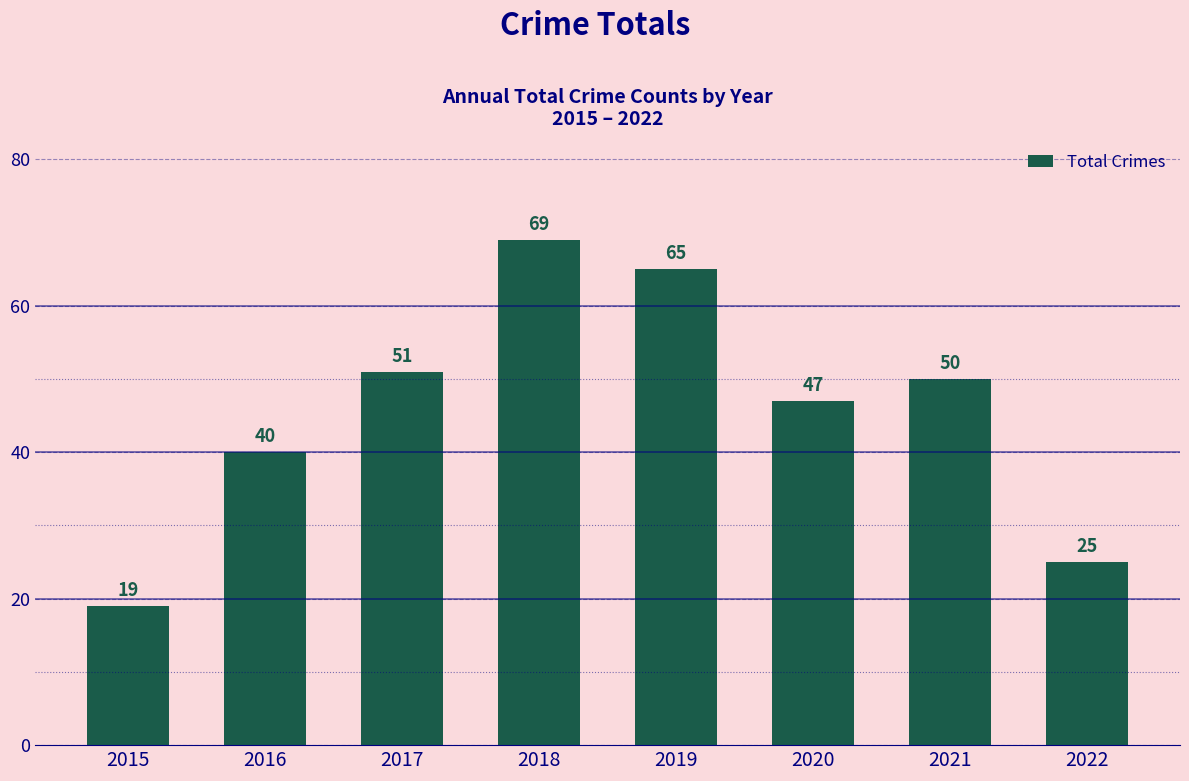

Rank the categories by value from highest to lowest.

2018, 2019, 2017, 2021, 2020, 2016, 2022, 2015